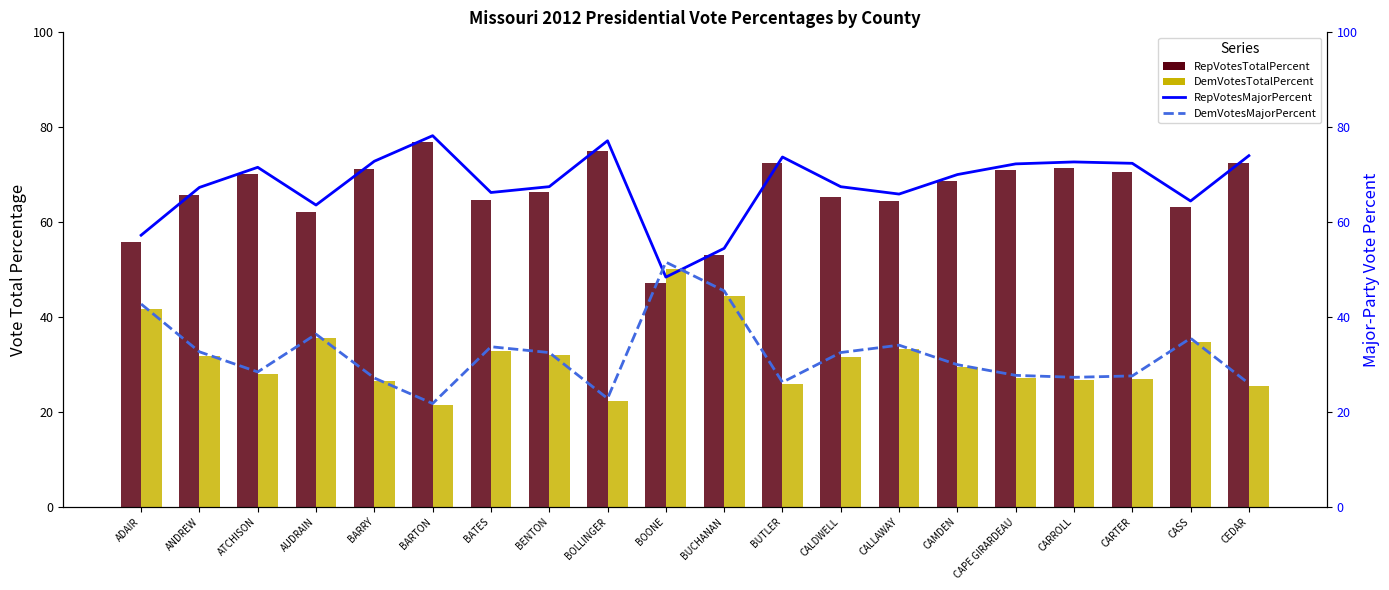

What is the label of the 6th bar from the right?

CAMDEN